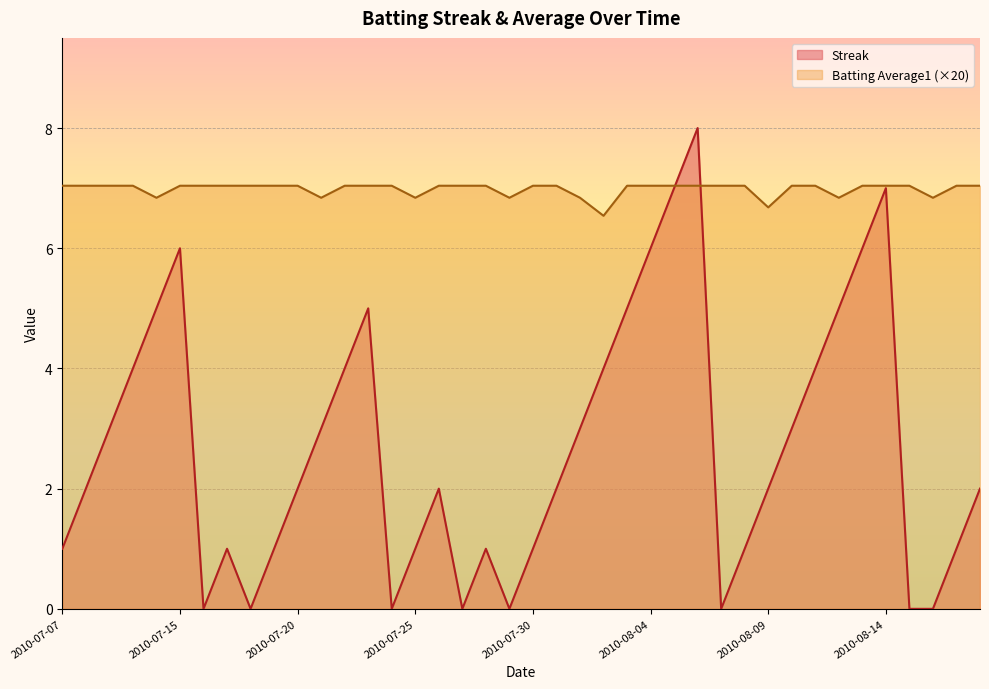

List the series in order of their overall mean, highest first.

Batting Average1 (×20), Streak